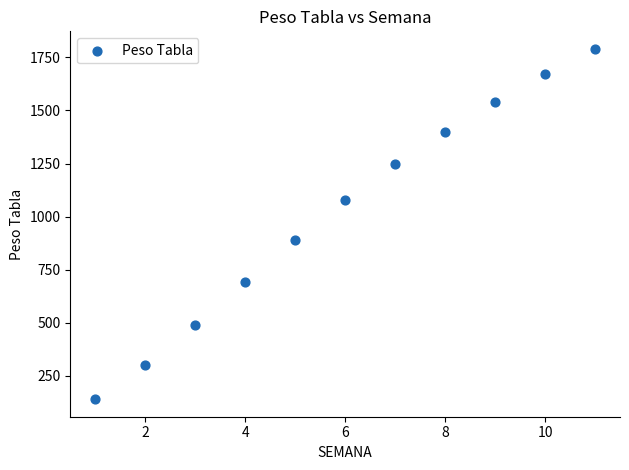

What is the range of Y values (max minus min)?

1650